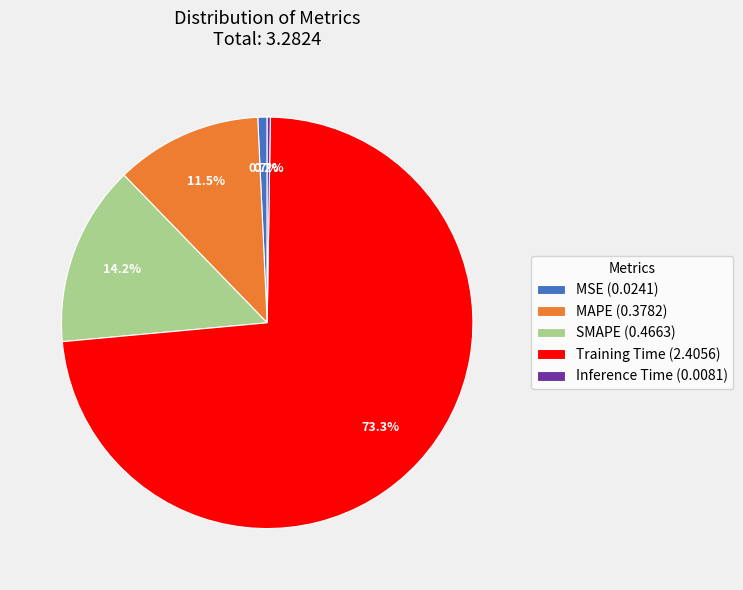

Is there a majority slice in this chart?

Yes